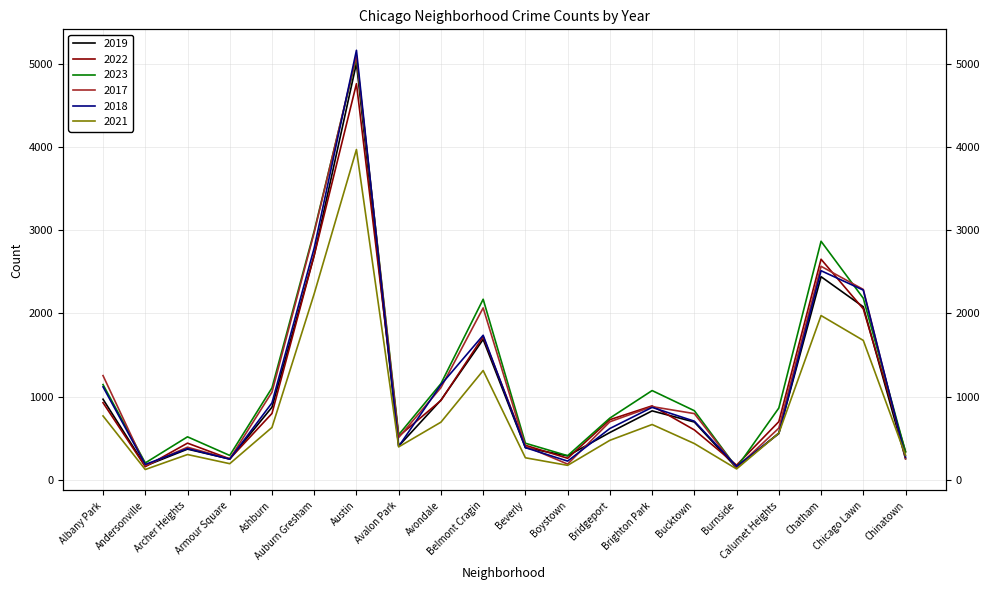

What is the label of the 16th point from the right?

Ashburn